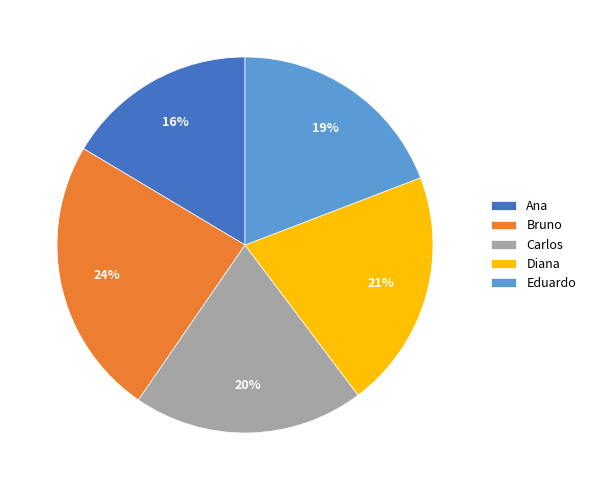

Is there a majority slice in this chart?

No